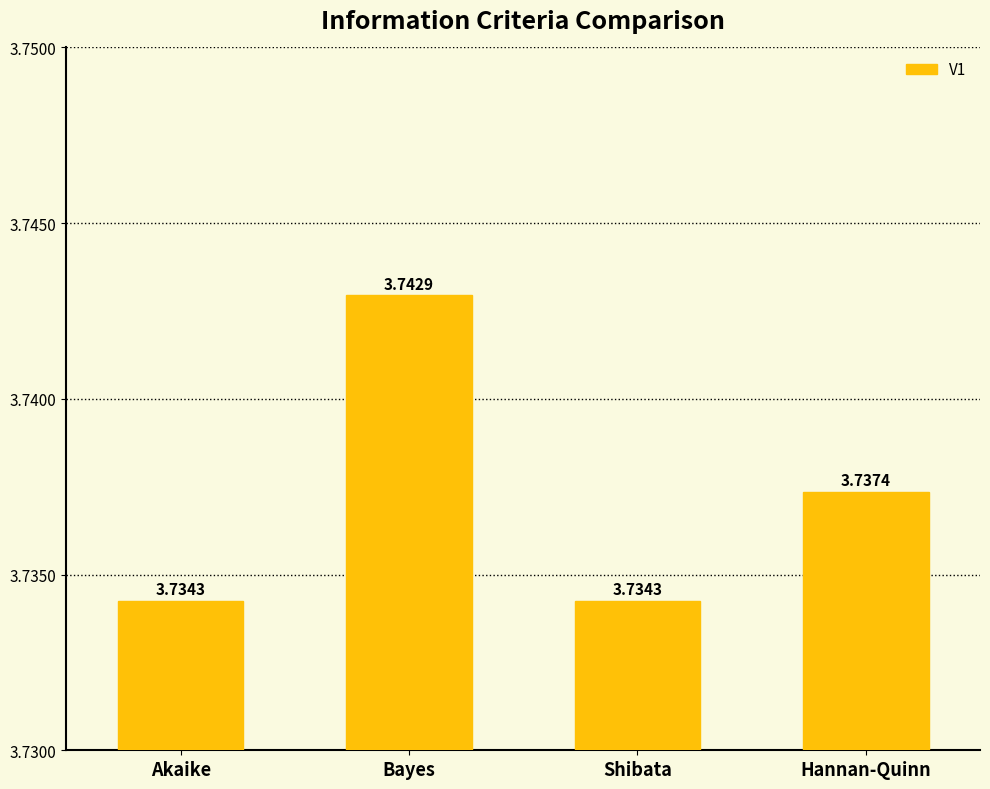

The value at Shibata is 1.7. True or false?

False